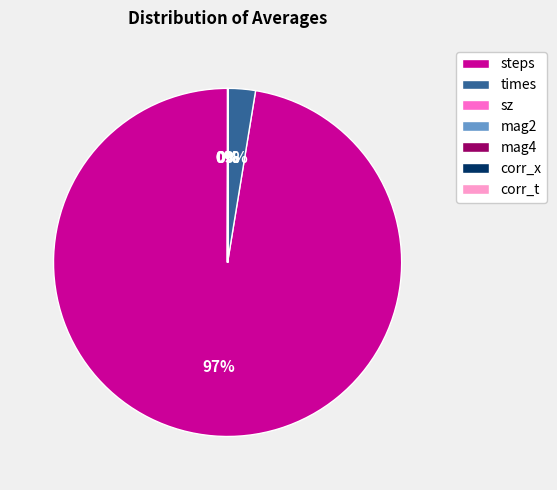

To the nearest percent, what is the average slice percentage?

14%